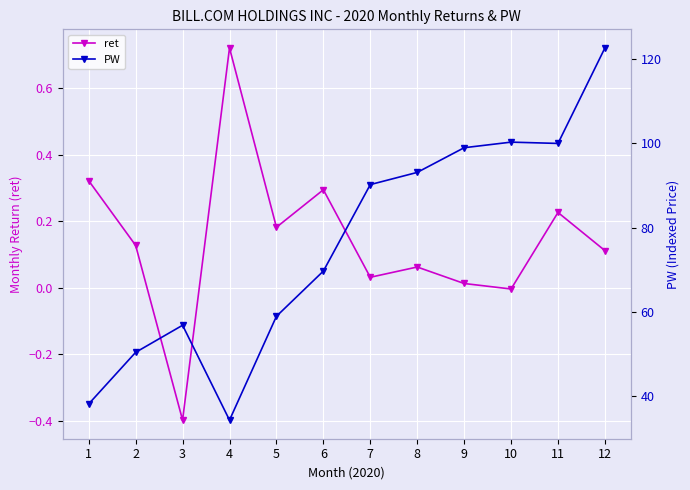

Rank the series by their maximum value, from highest to lowest.

PW, ret